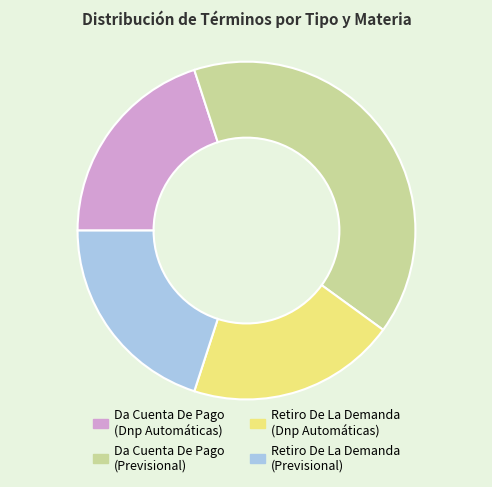

How many slices are in this pie chart?

4